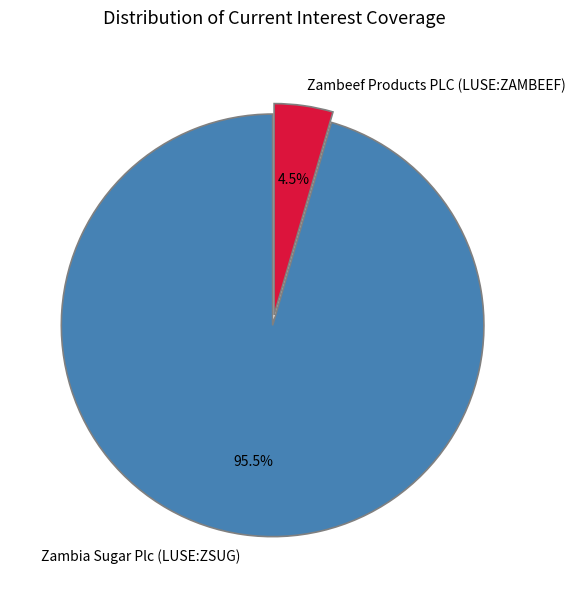

Rank the categories by value from highest to lowest.

Zambia Sugar Plc (LUSE:ZSUG), Zambeef Products PLC (LUSE:ZAMBEEF)